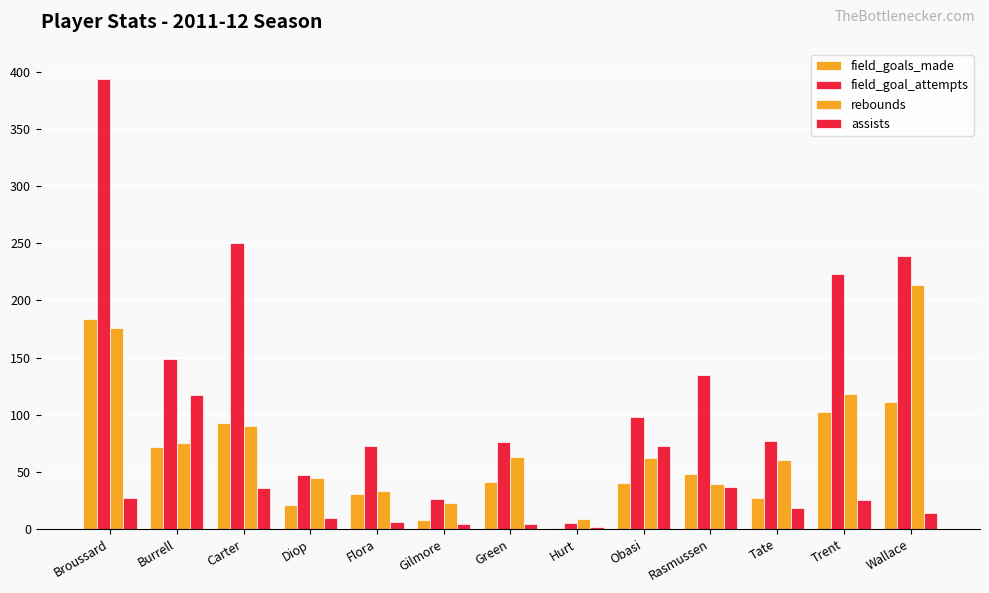

What is the sum of all field_goals_made values?

779